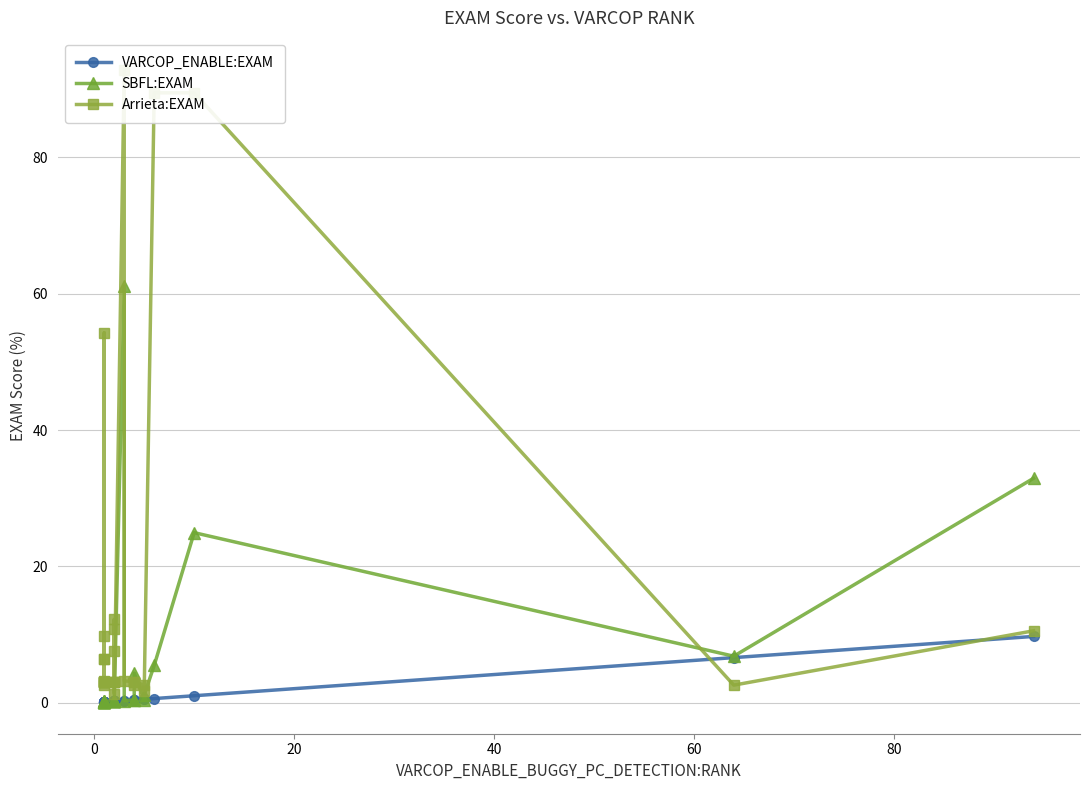

Which series has the largest total across all categories?

Arrieta:EXAM